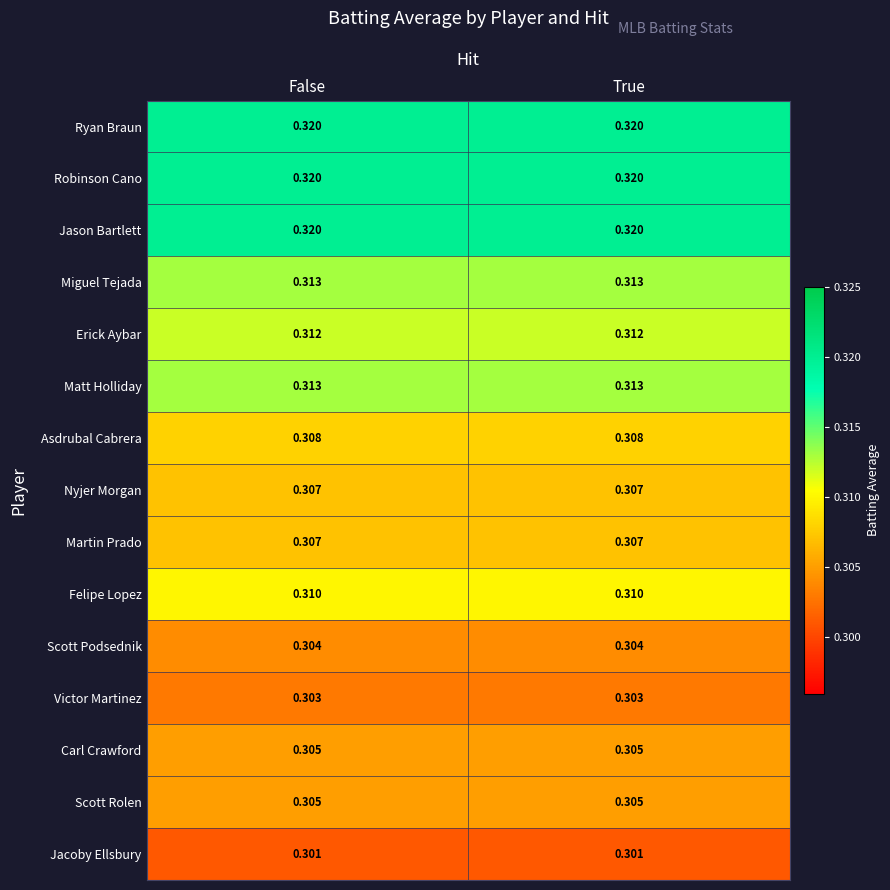

Is the value of Carl Crawford at True greater than the value of Erick Aybar at True?

No